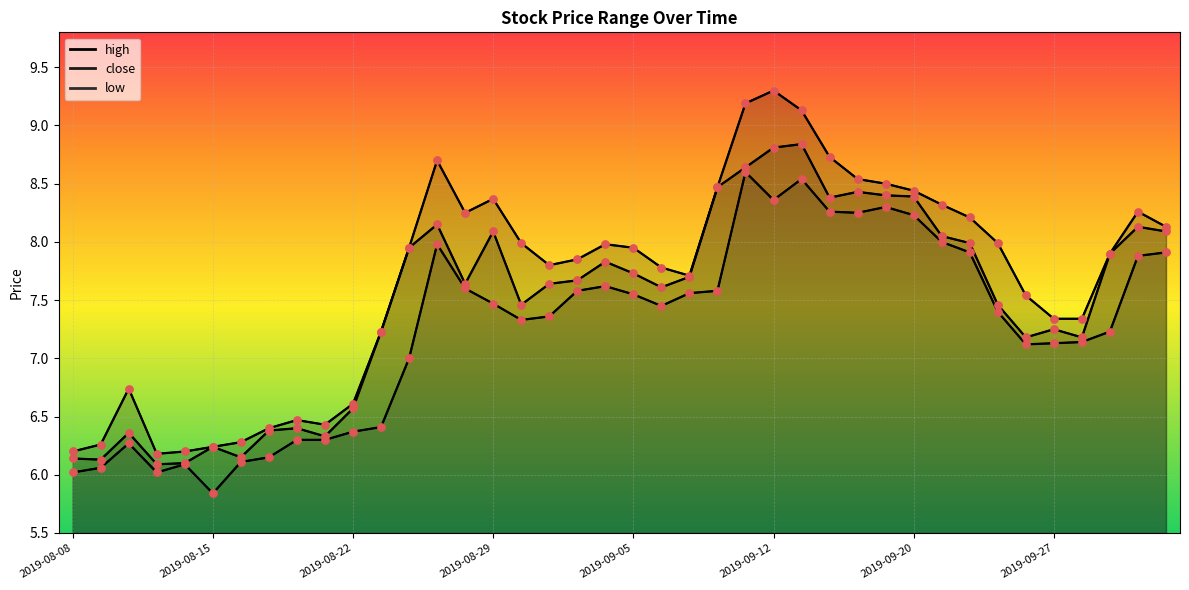

Which series has the widest spread of Y values?

high